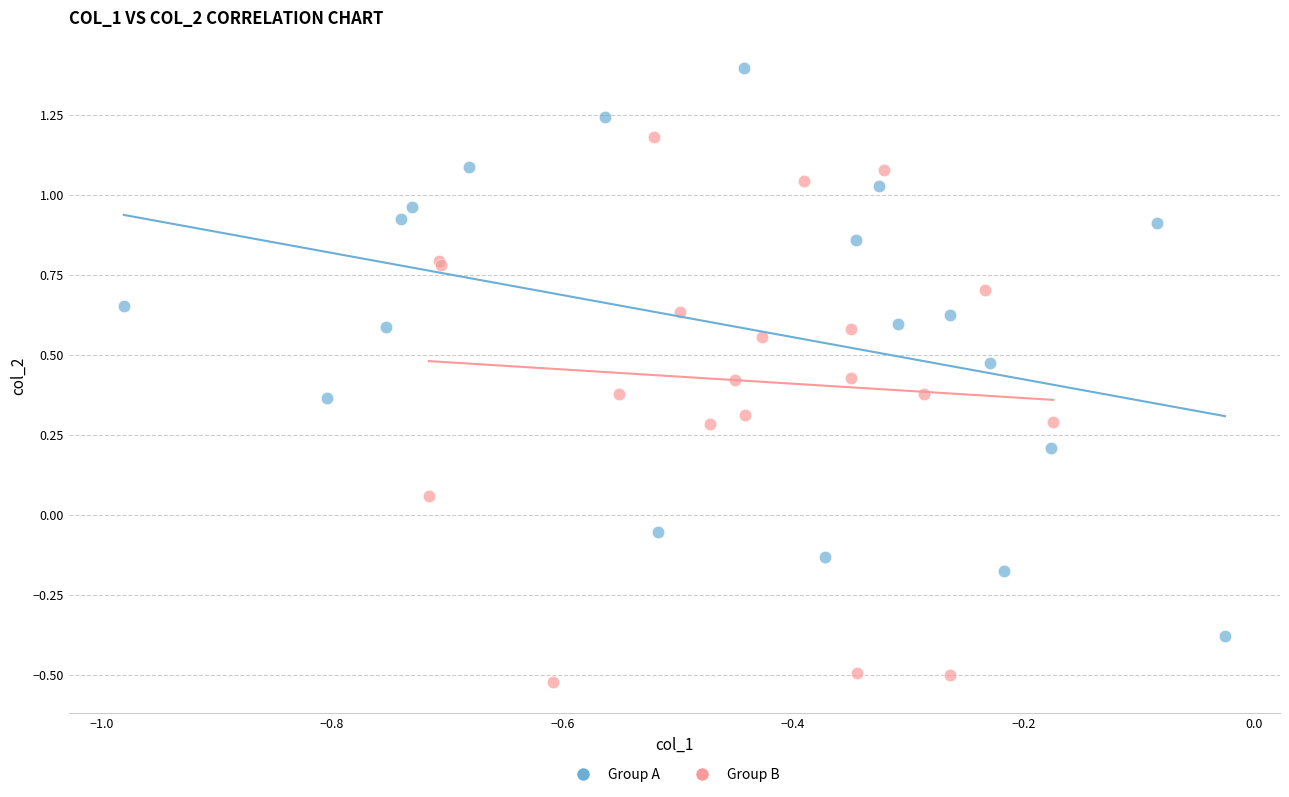

Which series reaches the maximum Y coordinate?

Group A